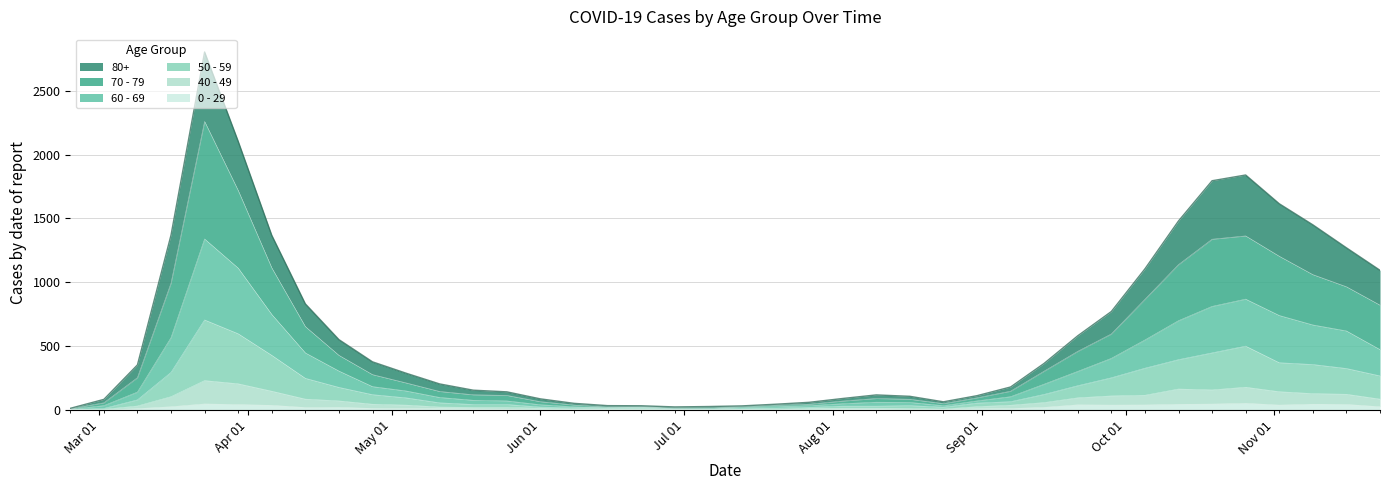

Count the number of data series in this chart.

6